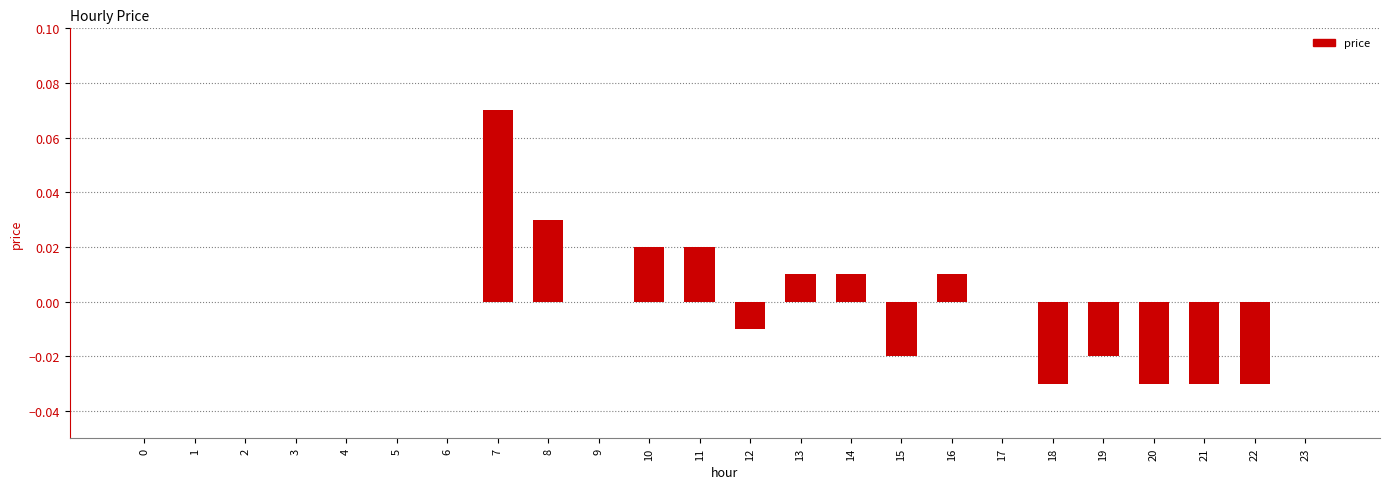

Which has a higher value, 14 or 5?

14